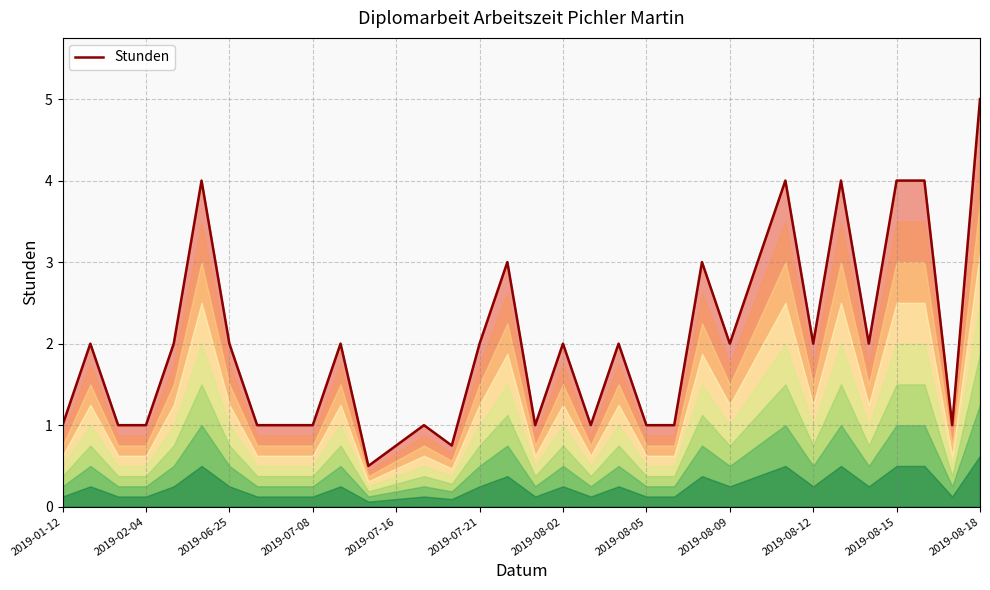

How many data points does each series have?

34